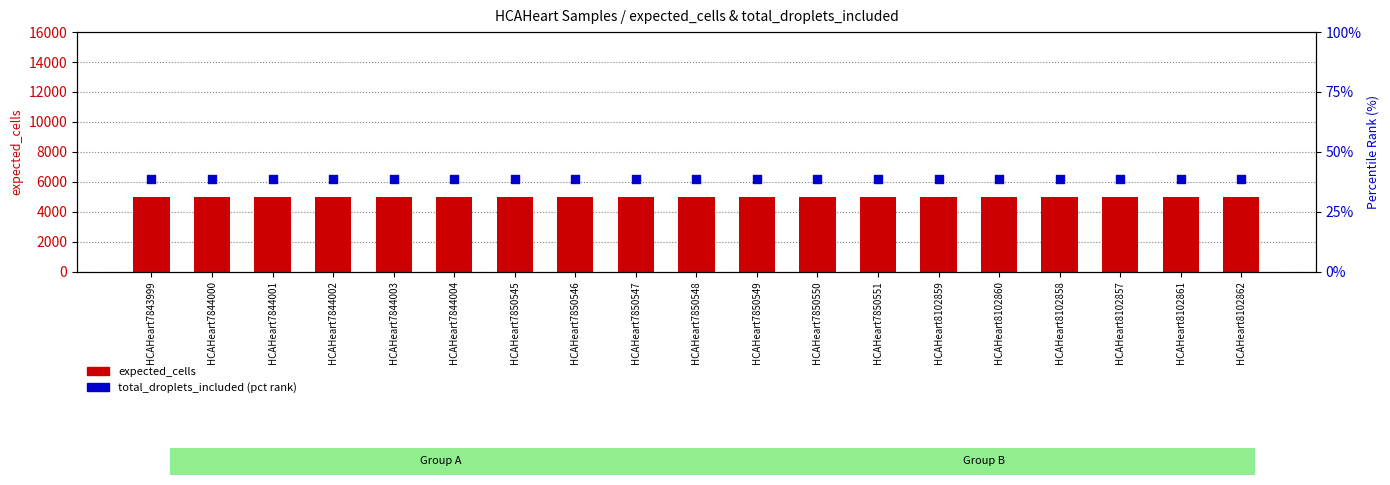

At how many categories does at least one series exceed 3262?

19